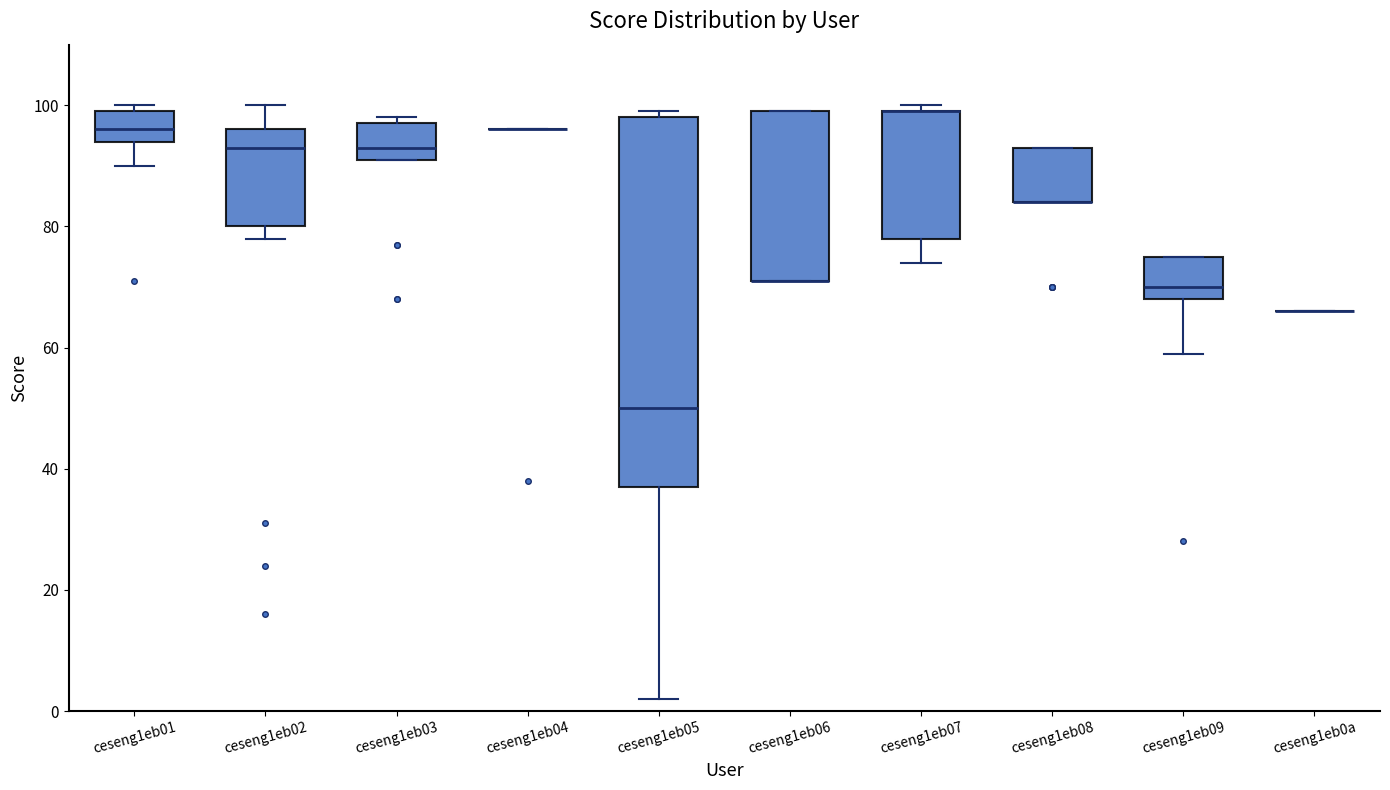

Reading left to right, read every box against the y-axis: the position of its median line, the range the box covers, and the ends of its whiskers. The values are not printed on the chart, so give them approximately, as read against the axis.

ceseng1eb01: median 96, box 94 to 100, whiskers 90 to 100 (just above the box's upper edge)
ceseng1eb02: median 94, box 80 to 96, whiskers 78 to 100
ceseng1eb03: median 94, box 92 to 98, whiskers 92 to 98 (just above the box's upper edge)
ceseng1eb04: box collapsed to a line at 96, whiskers 96 to 96
ceseng1eb05: median 50, box 38 to 98, whiskers 2 to 100
ceseng1eb06: median 72 (drawn on the box's lower edge), box 72 to 100, whiskers 72 to 100
ceseng1eb07: median 100 (drawn on the box's upper edge), box 78 to 100, whiskers 74 to 100 (just above the box's upper edge)
ceseng1eb08: median 84 (drawn on the box's lower edge), box 84 to 94, whiskers 84 to 94
ceseng1eb09: median 70, box 68 to 76, whiskers 60 to 76
ceseng1eb0a: box collapsed to a line at 66, whiskers 66 to 66